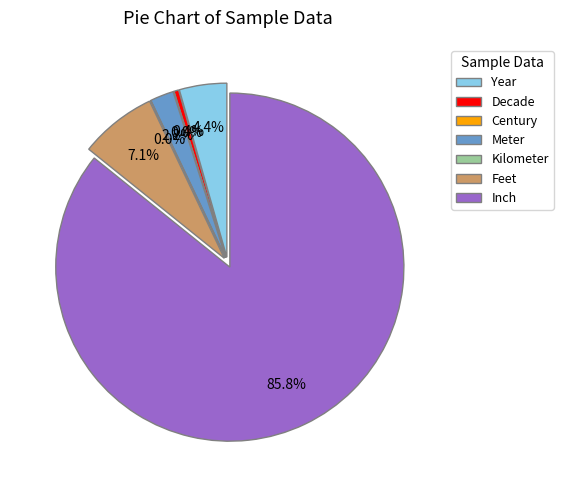

The Feet slice represents 19% of the pie. True or false?

False